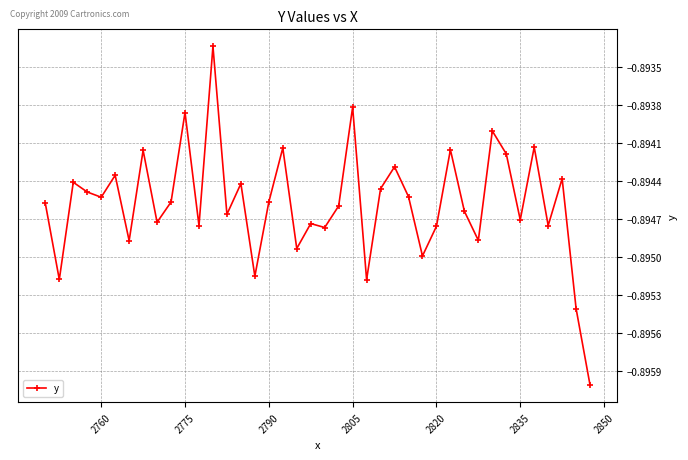

What is the sum of all values?

-35.8